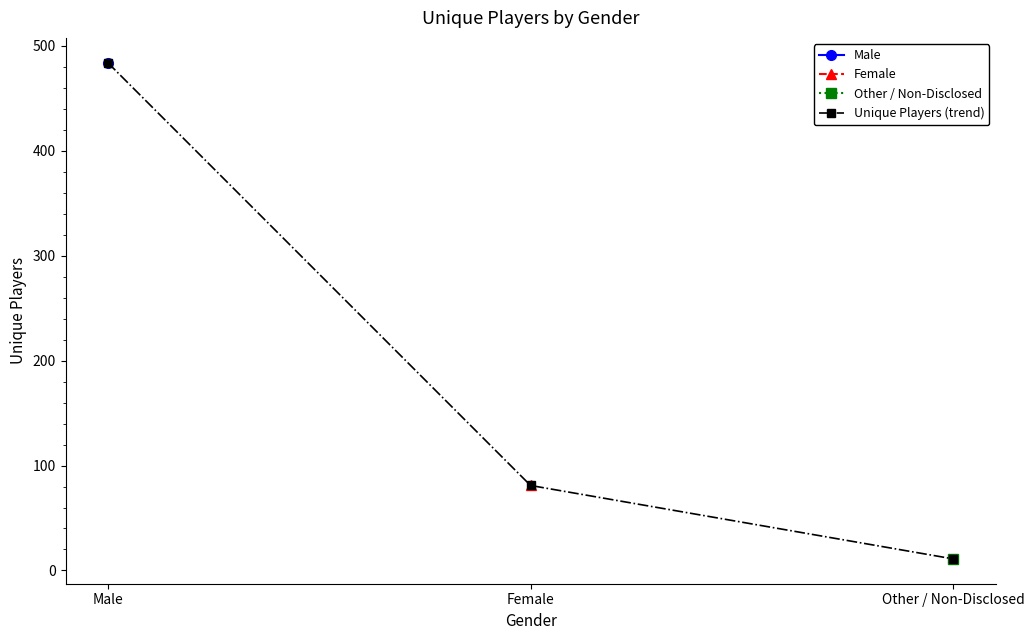

How many lines are shown in the chart?

1